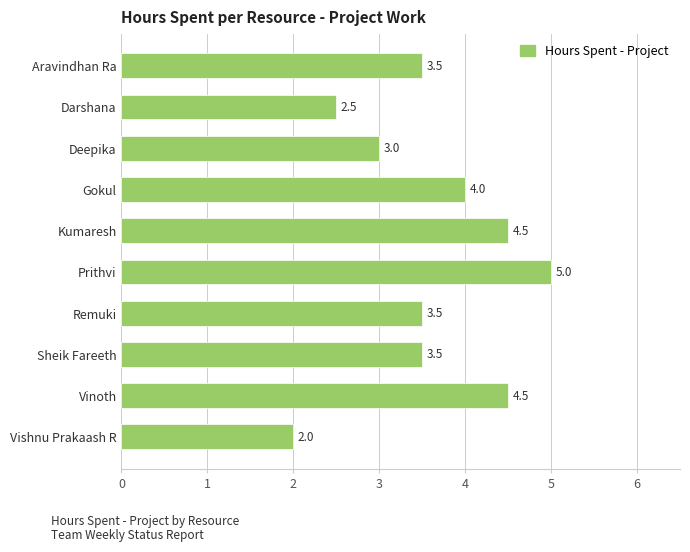

The value at Vishnu Prakaash R is 2.0. True or false?

True